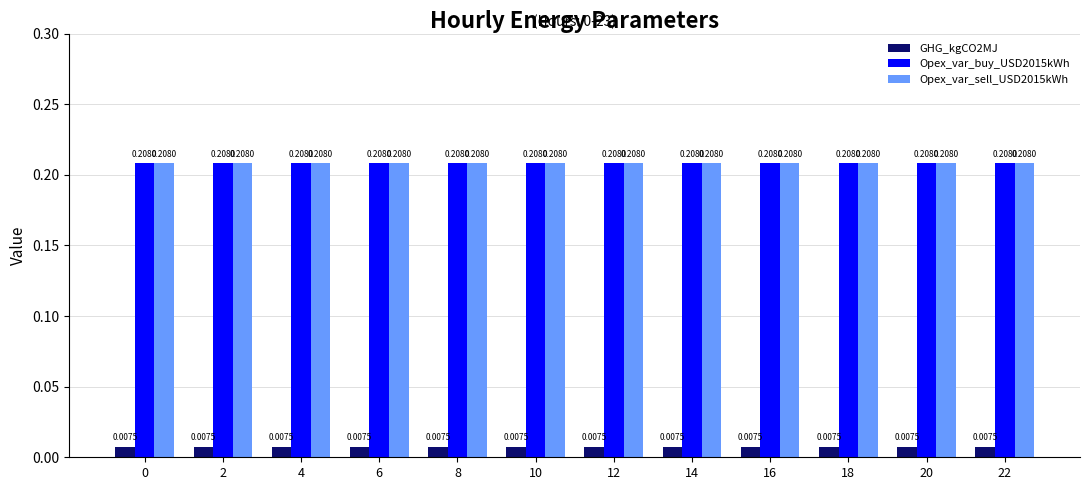

At how many categories does at least one series exceed 0?

12